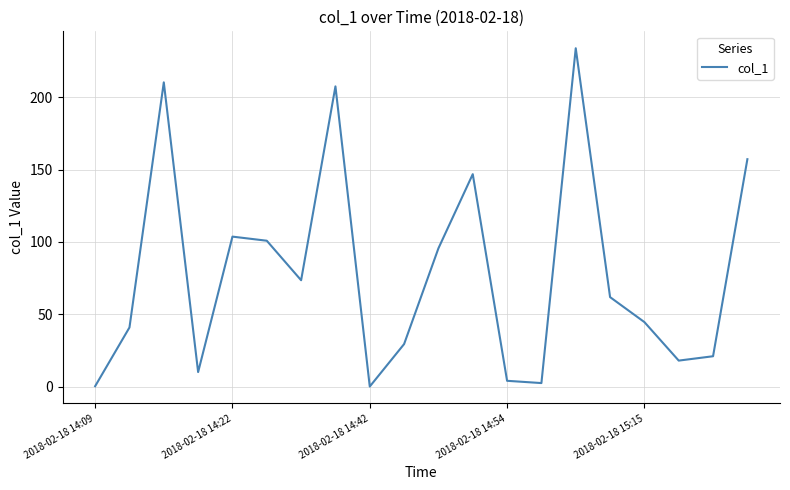

What is the maximum value shown in the chart?

233.9